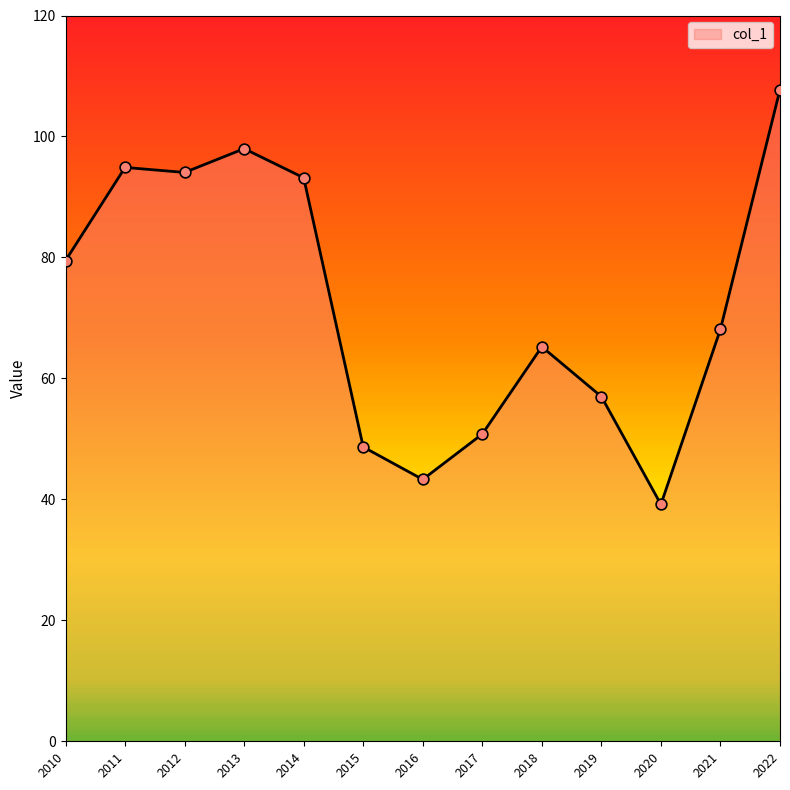

Approximately how many times larger is the value at 2011 compared to 2013?

1.0